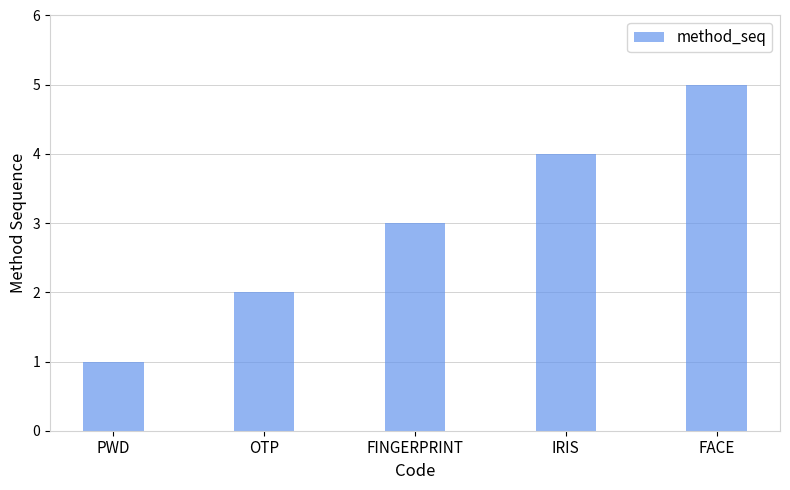

How many bars are there in total?

5